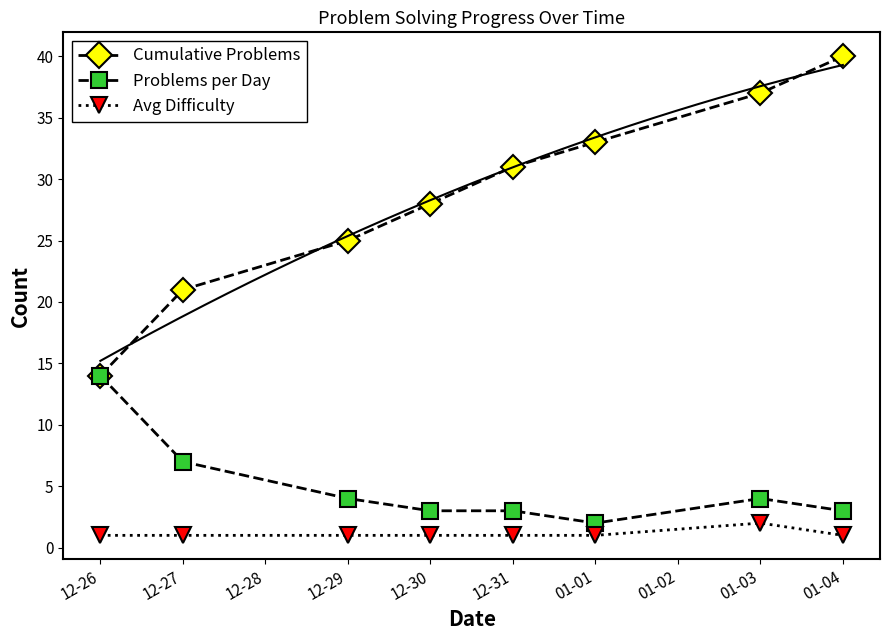

What is the value of the Cumulative Problems point at the 1st from the left?

14